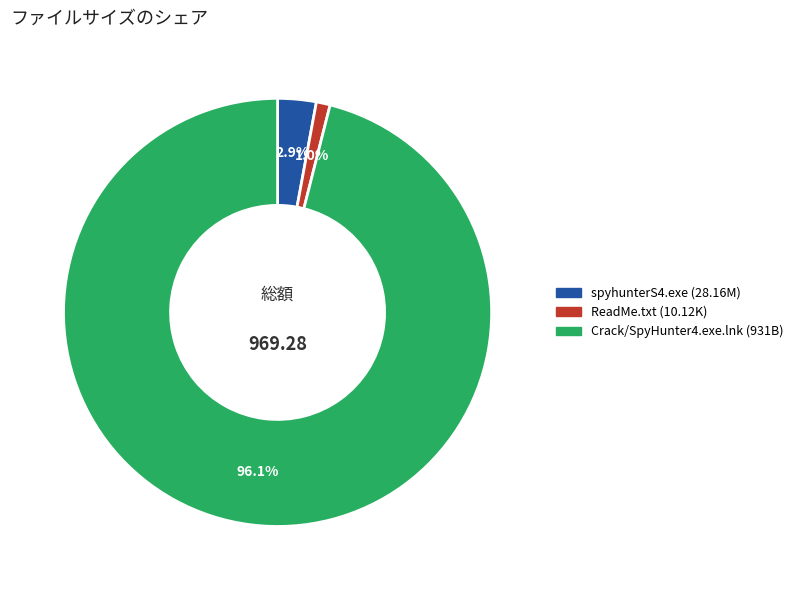

What percentage is the Crack/SpyHunter4.exe.lnk slice, to the nearest percent?

96%